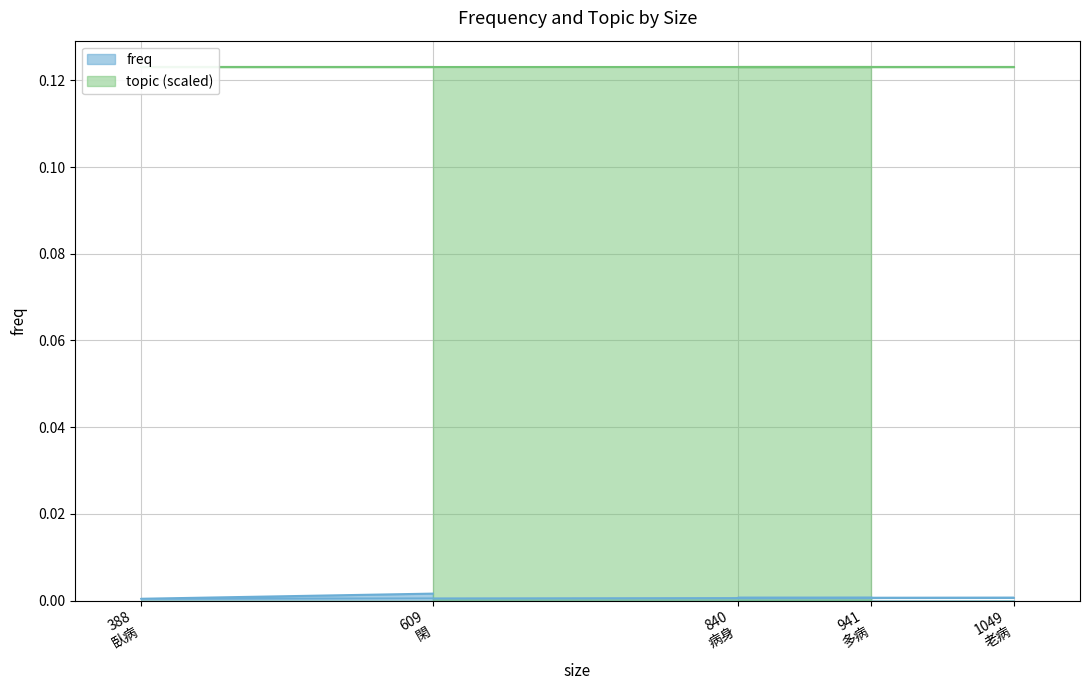

How many points are lower than both their immediate neighbors (excluding endpoints)?

1